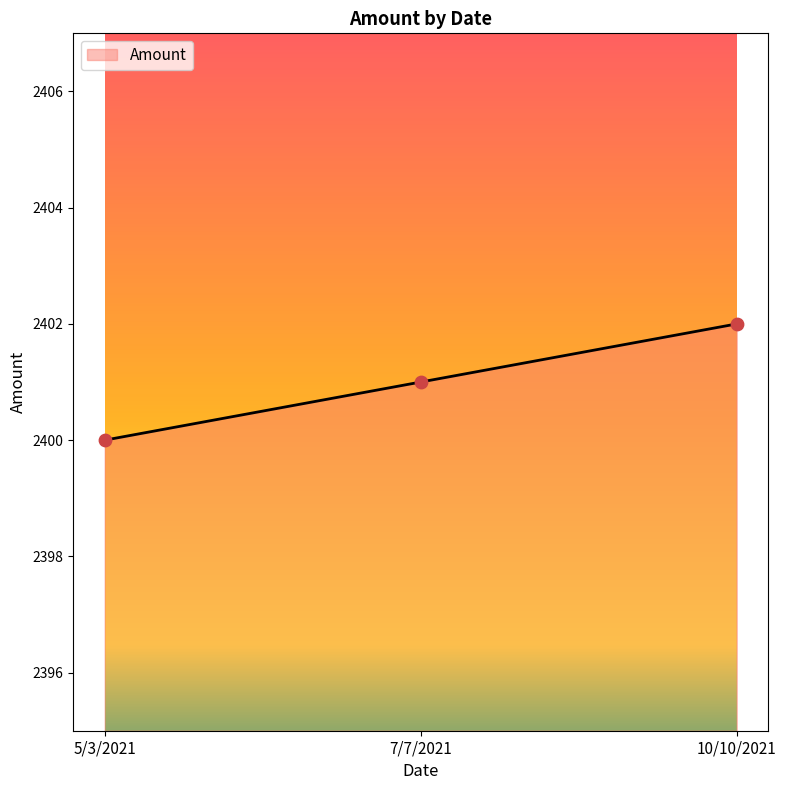

Between 7/7/2021 and 10/10/2021, which is larger?

10/10/2021